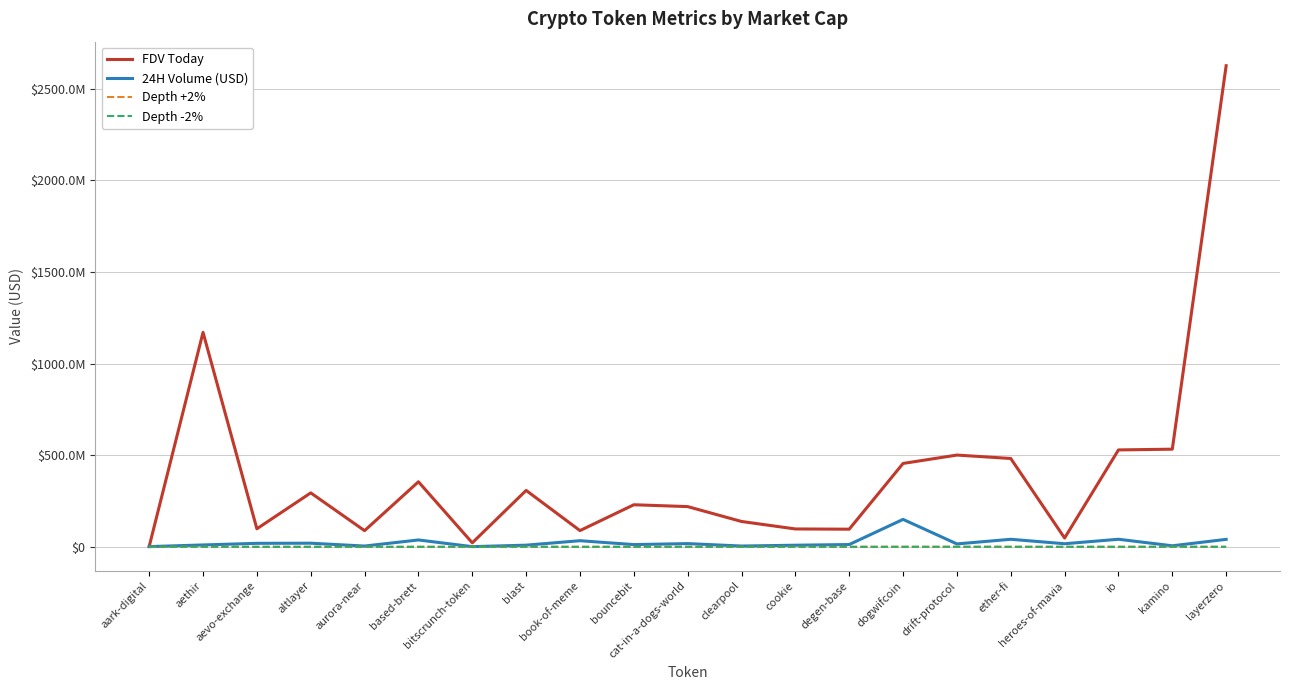

Does the chart have visible grid lines?

Yes